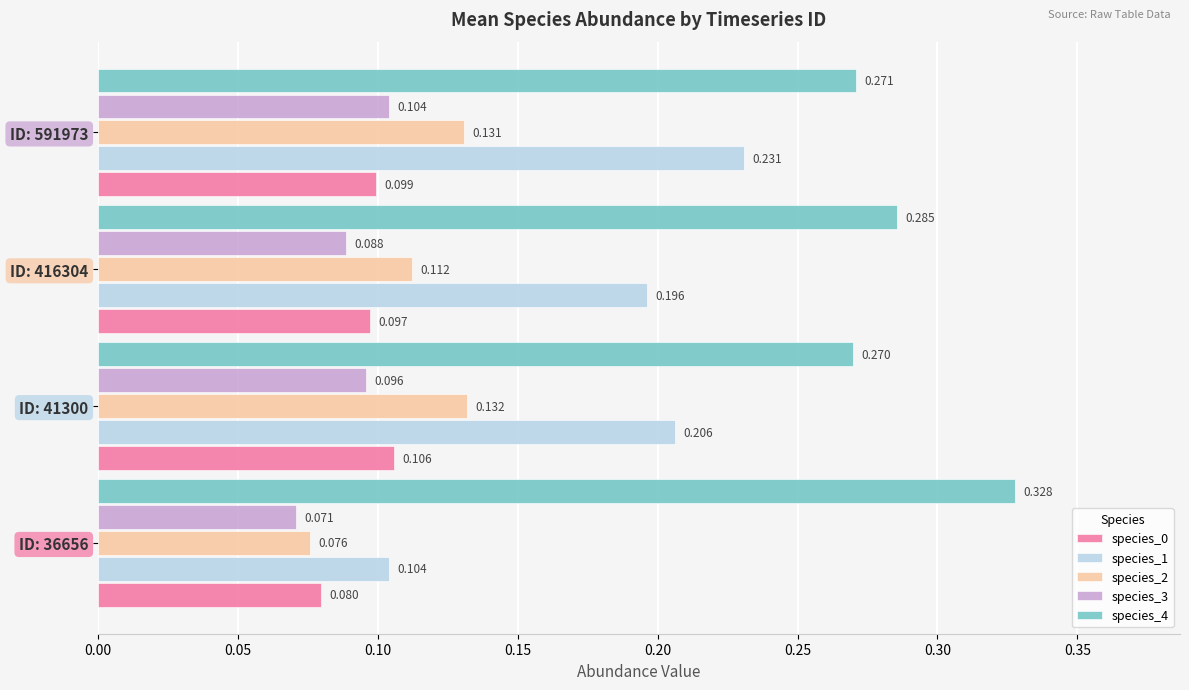

Is the value of species_4 at ID: 41300 greater than the value of species_2 at ID: 41300?

Yes